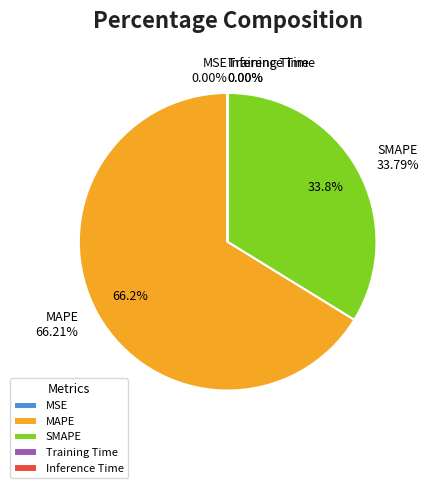

What portion of the pie excludes SMAPE?

66.2%